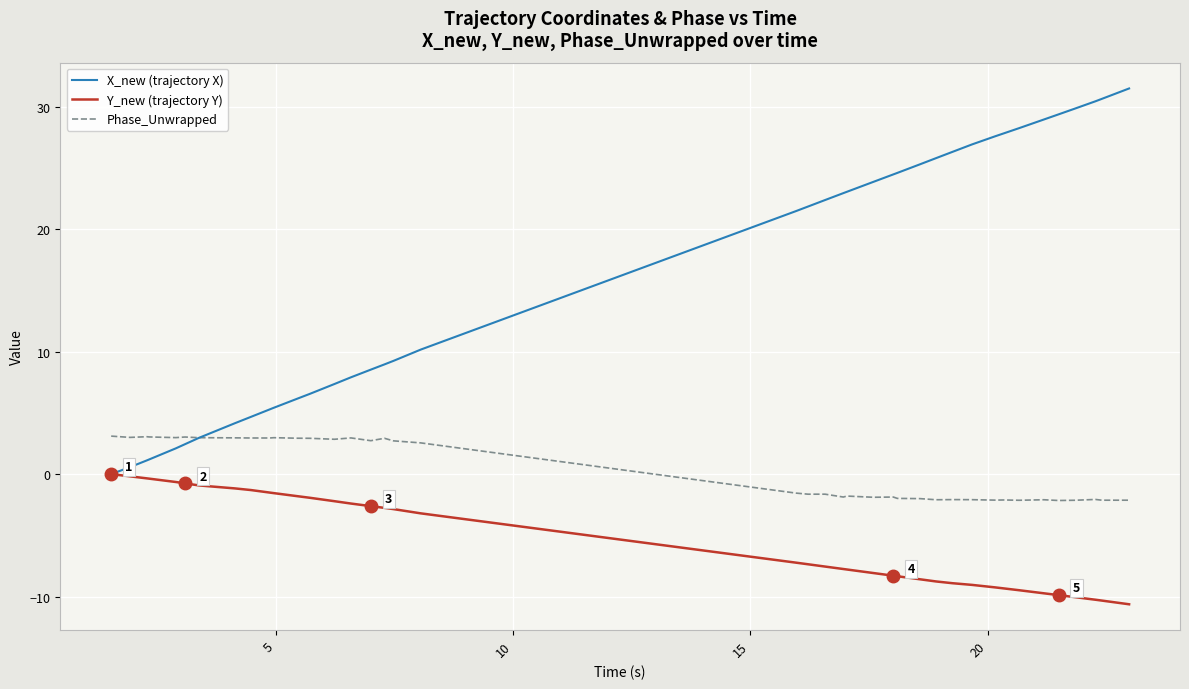

How many values in the Phase_Unwrapped series exceed -1?

19